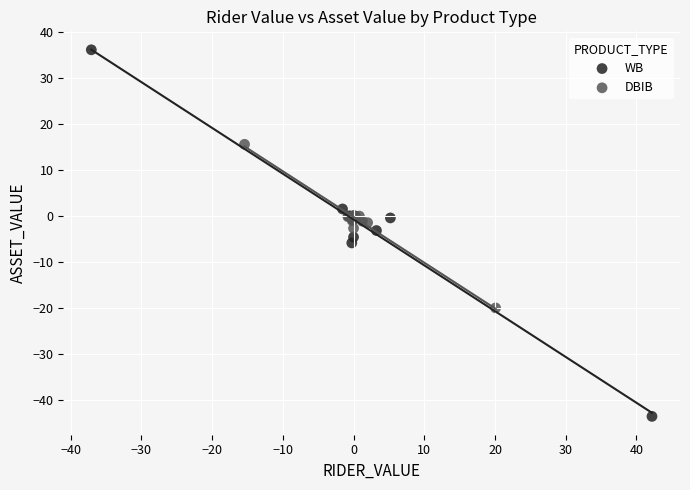

Which series reaches the maximum Y coordinate?

WB